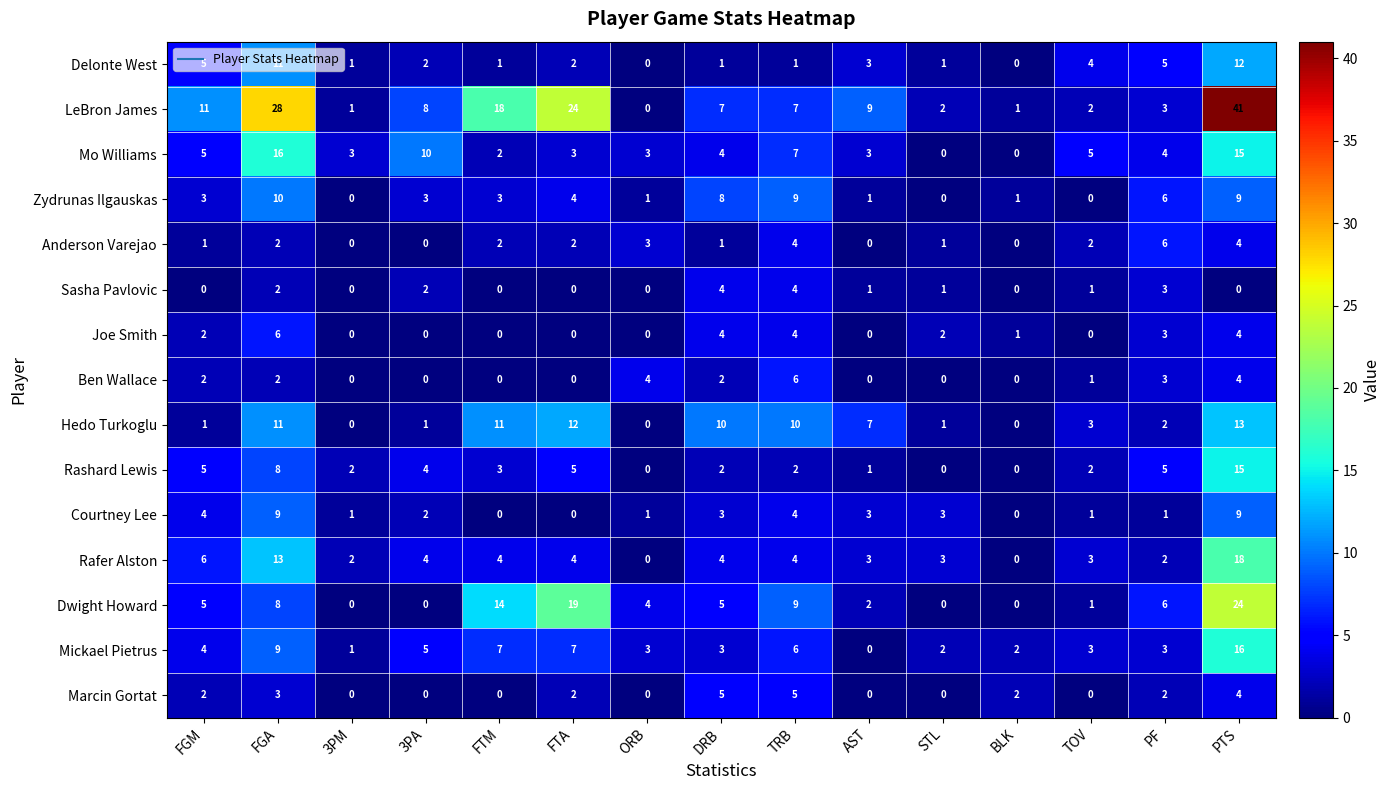

At which label is Joe Smith closest to 3?

PF